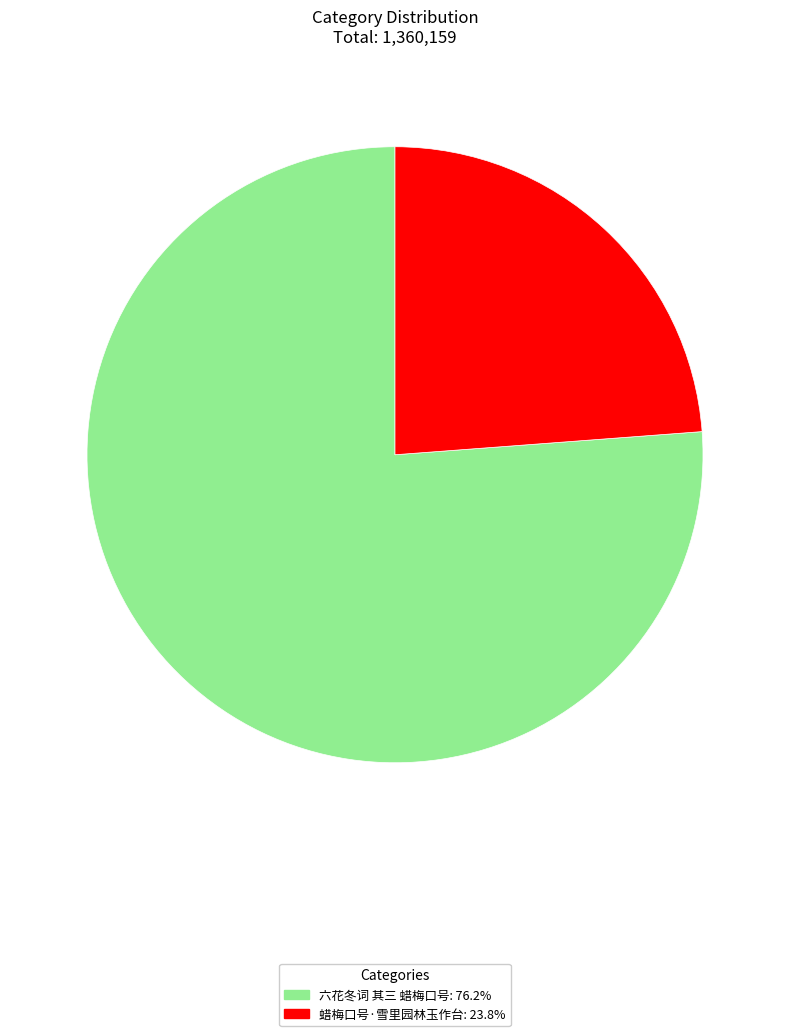

Between 蜡梅口号·雪里园林玉作台 and 六花冬词 其三 蜡梅口号, which is larger?

六花冬词 其三 蜡梅口号